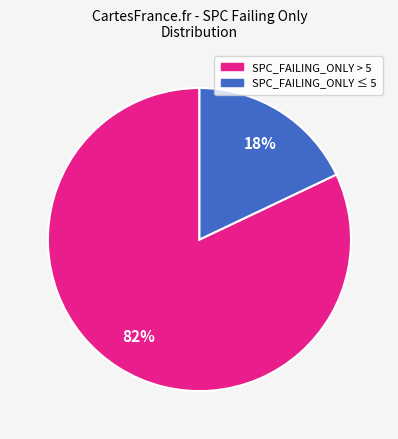

To the nearest percent, what is the difference between the largest and smallest slice percentages?

64%